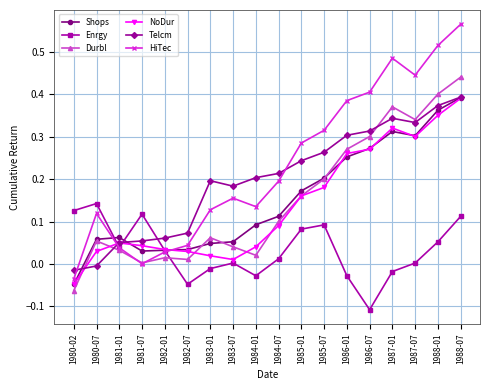

What is the label of the 10th point from the left?

1984-07